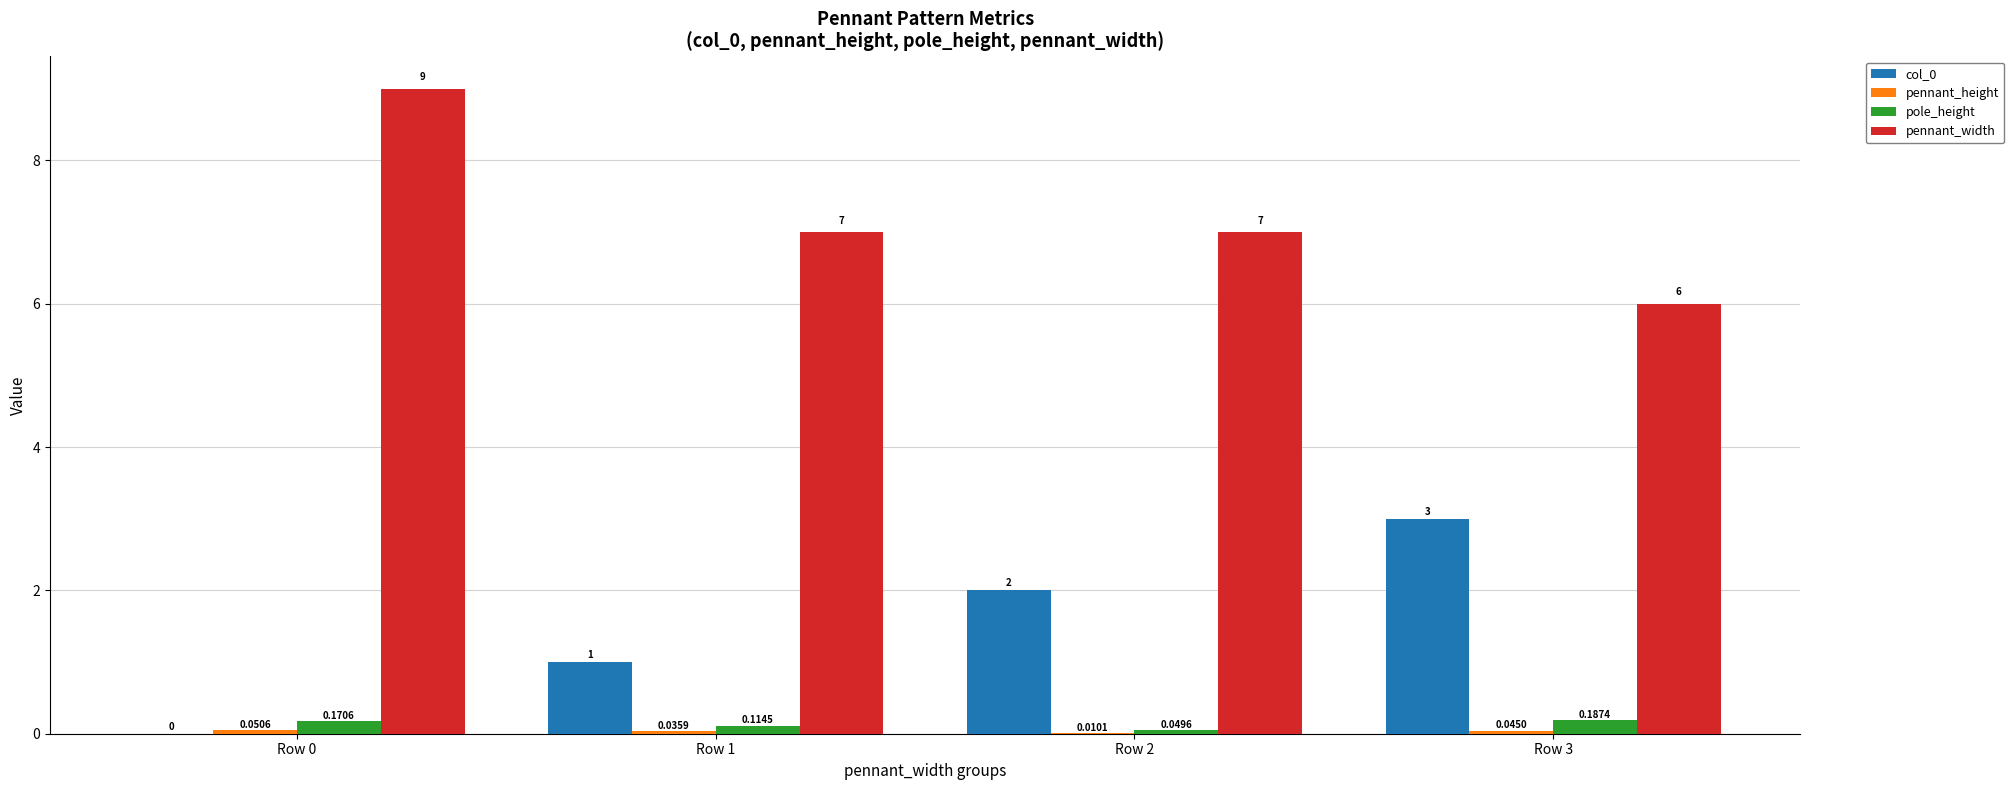

Is the value of pennant_width at Row 0 greater than the value of col_0 at Row 3?

Yes